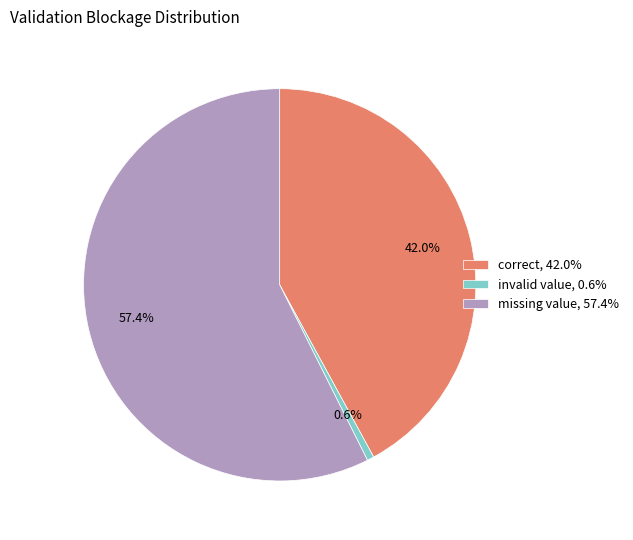

What percentage is NOT represented by correct, 42.0%?

58.0%